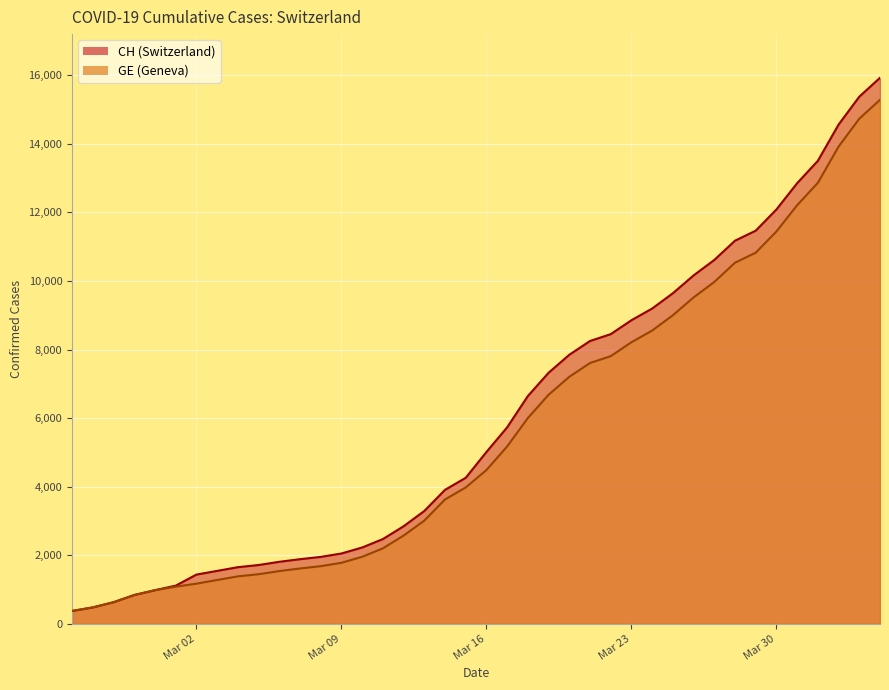

How many lines are shown in the chart?

2